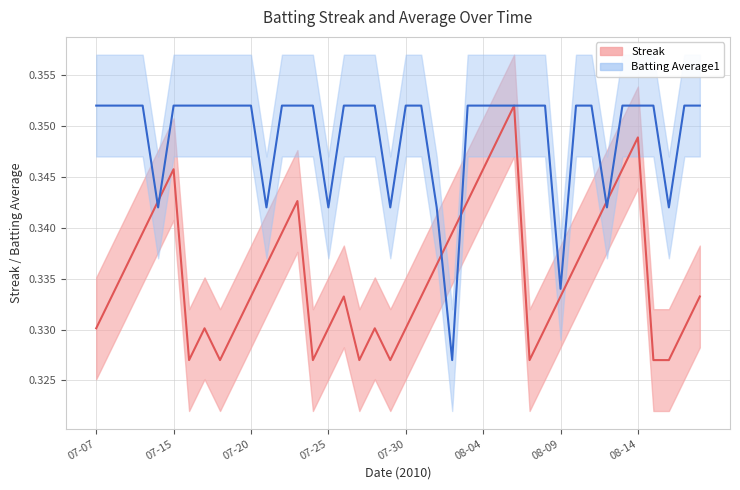

What is the label of the 36th point from the left?

08-14